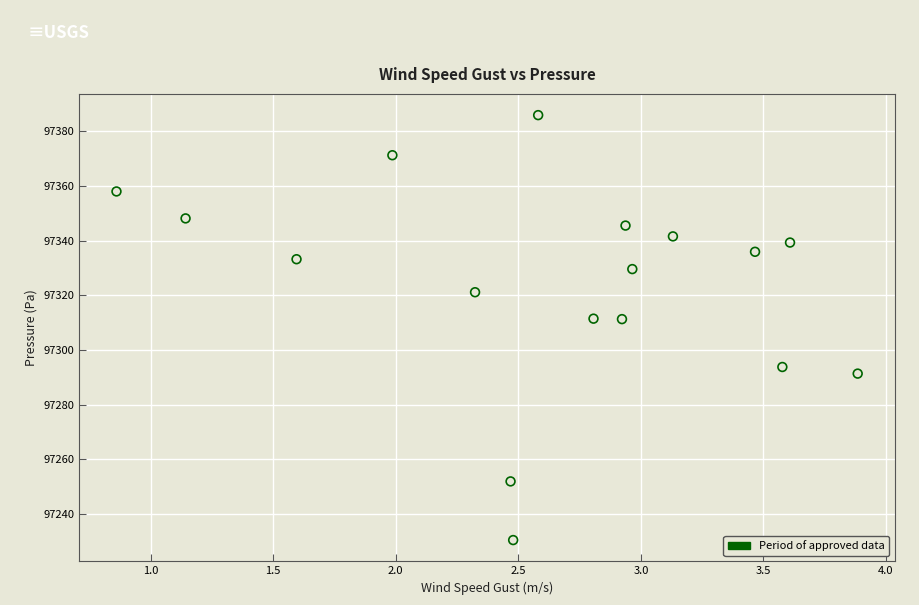

What is the range of X values (max minus min)?

3.0